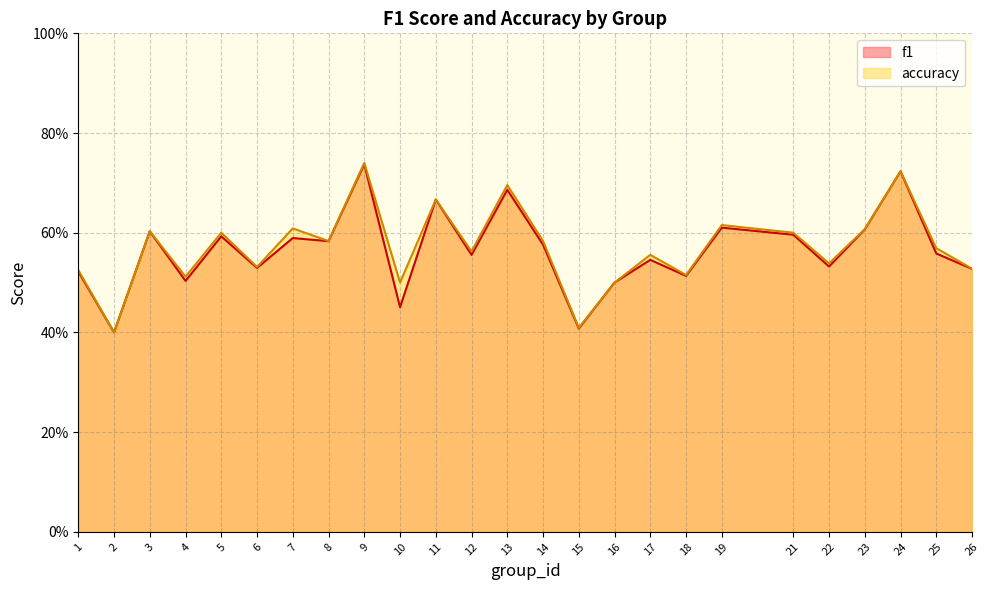

Reading right to left, what are all the values shown in this chart?

f1: 26=0.5	25=0.6	24=0.7	23=0.6	22=0.5	21=0.6	19=0.6	18=0.5	17=0.5	16=0.5	15=0.4	14=0.6	13=0.7	12=0.6	11=0.7	10=0.5	9=0.7	8=0.6	7=0.6	6=0.5	5=0.6	4=0.5	3=0.6	2=0.4	1=0.5
accuracy: 26=0.5	25=0.6	24=0.7	23=0.6	22=0.5	21=0.6	19=0.6	18=0.5	17=0.6	16=0.5	15=0.4	14=0.6	13=0.7	12=0.6	11=0.7	10=0.5	9=0.7	8=0.6	7=0.6	6=0.5	5=0.6	4=0.5	3=0.6	2=0.4	1=0.5